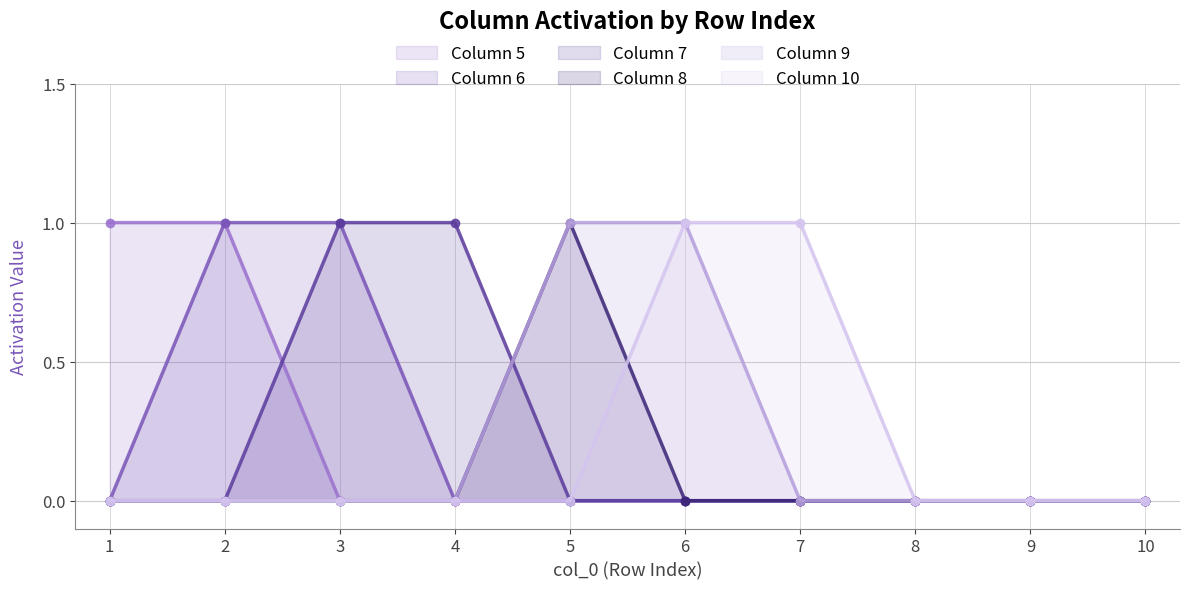

What is the total value across all series at 4?

1